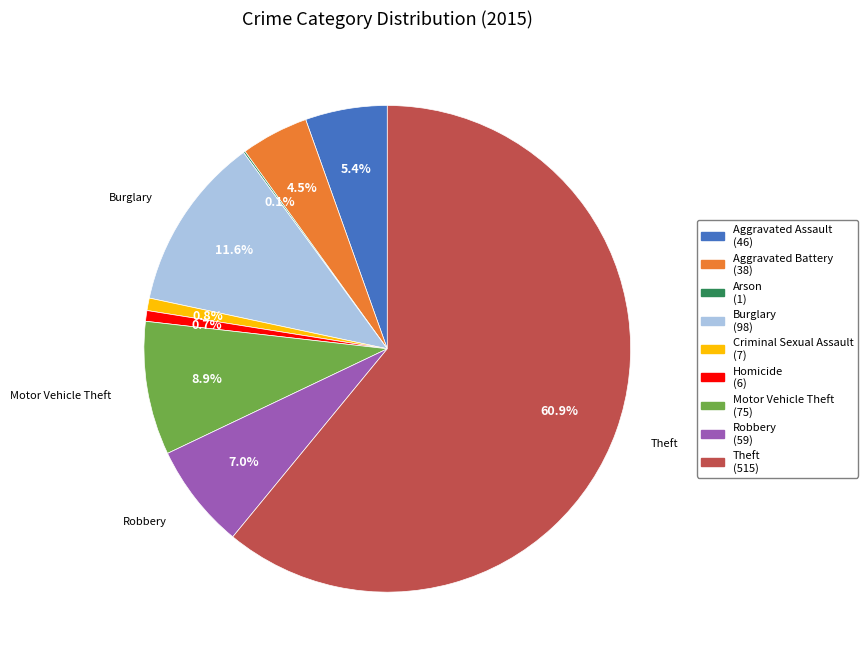

Is there a majority slice in this chart?

Yes